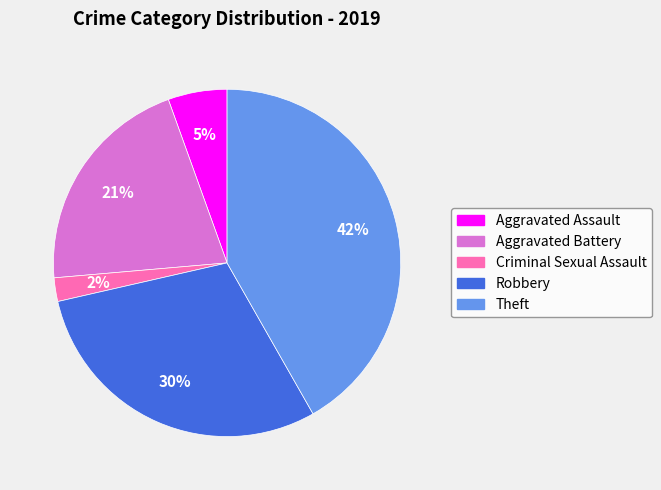

To the nearest percent, what is the difference between the largest and smallest slice percentages?

40%